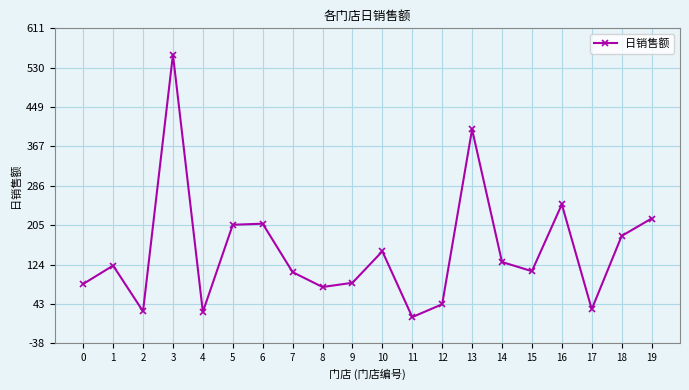

What is the change in value from 2 to 12?

+14.5